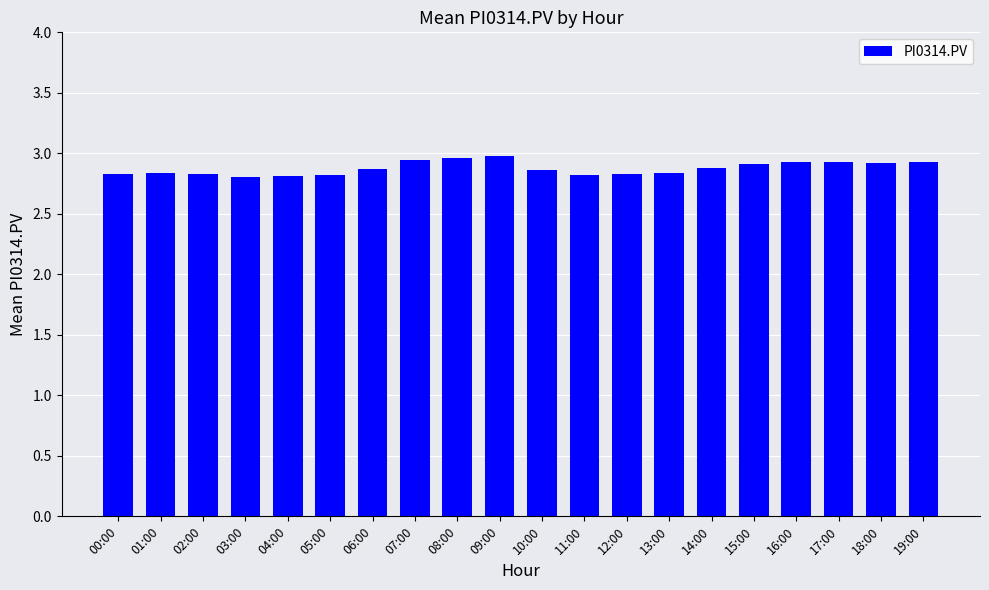

What is the sum of the values at 00:00 and 07:00?

5.8